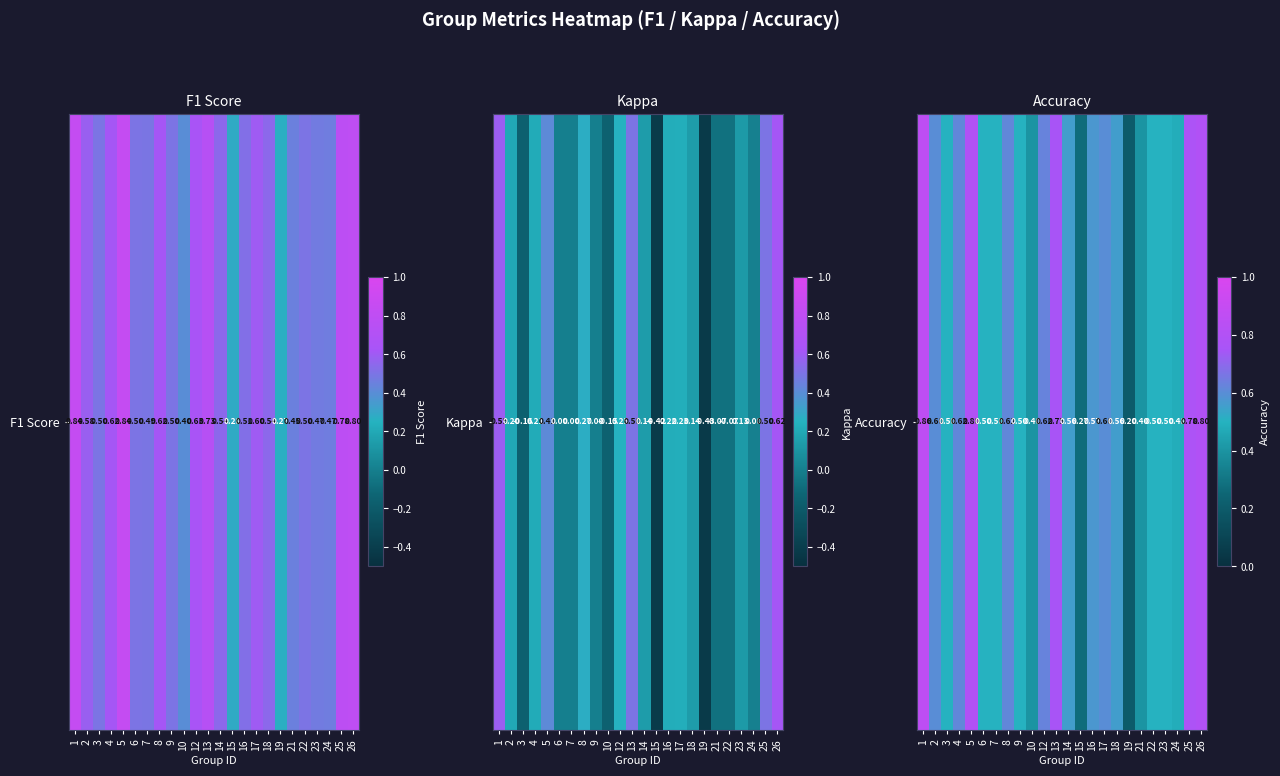

Which category has the lowest value across all series?

19